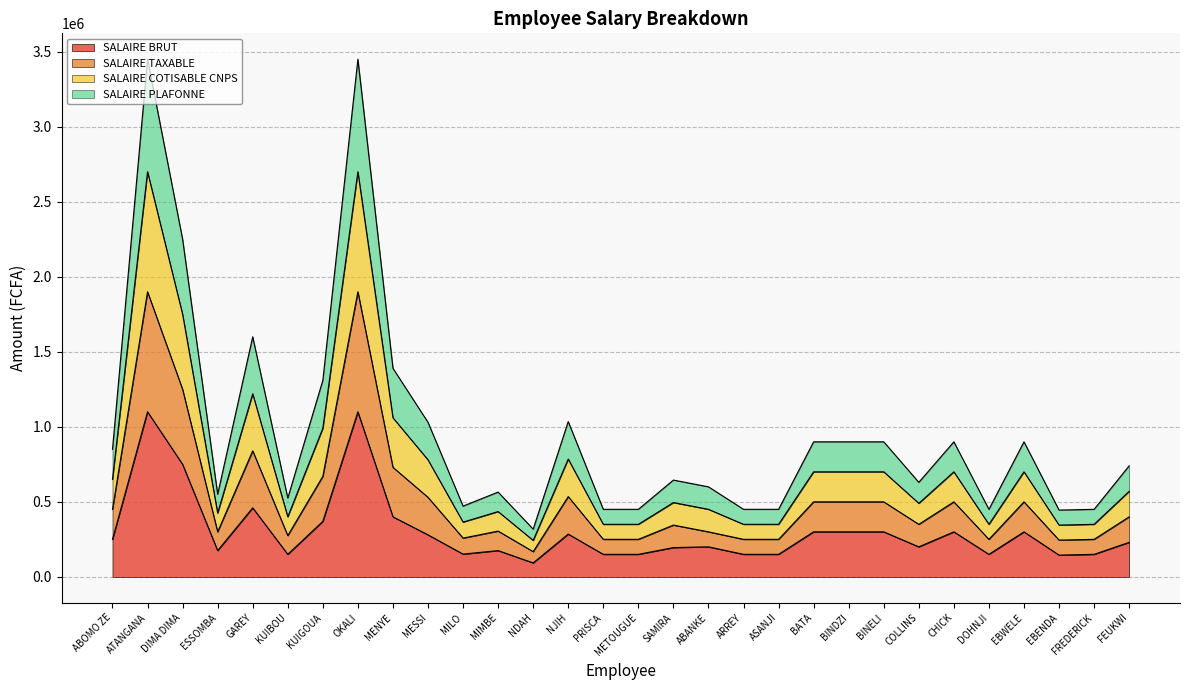

What is the difference between the maximum and minimum values in the SALAIRE COTISABLE CNPS series?

2457000